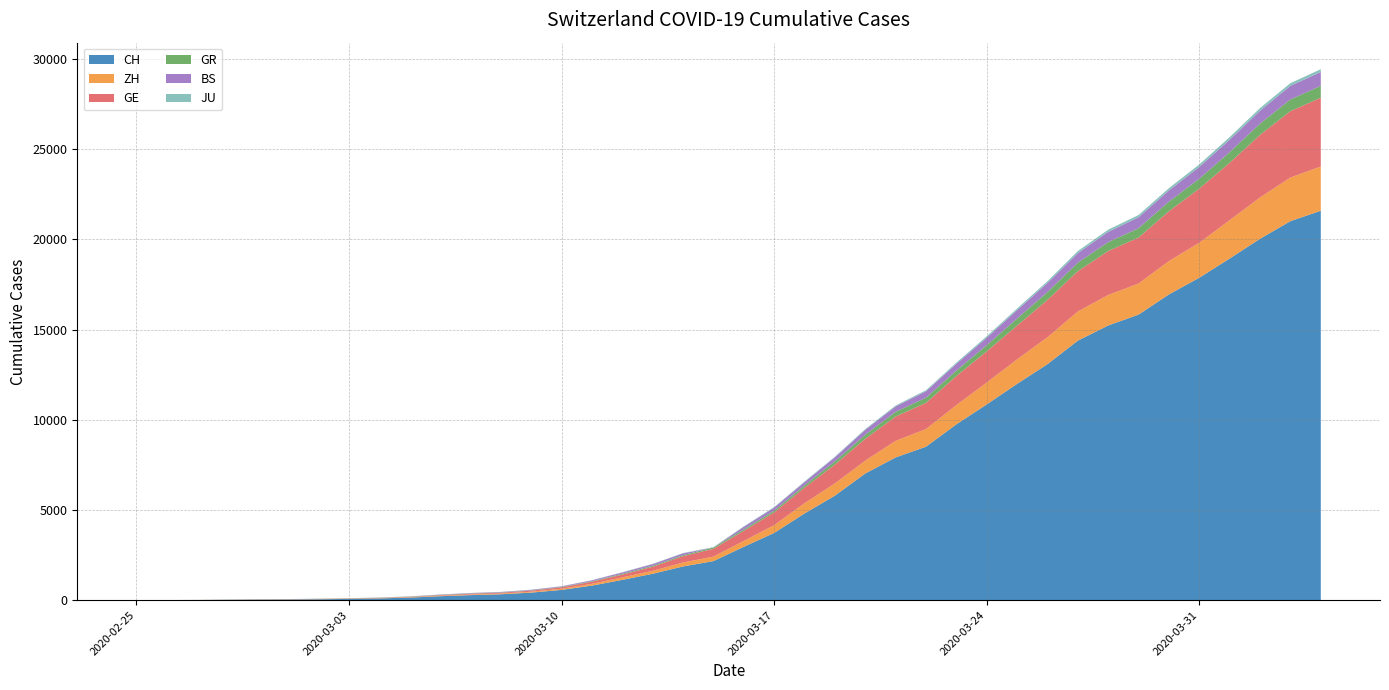

Reading left to right, what are all the values shown in this chart?

CH: 0	4	8	20	30	36	50	69	97	142	219	280	327	419	570	807	1125	1463	1870	2165	2959	3727	4807	5794	7022	7912	8506	9746	10850	11990	13081	14384	15225	15827	16947	17872	18936	20030	21007	21583
ZH: 0	0	2	2	6	7	10	13	15	23	29	34	40	49	62	101	140	163	218	250	326	429	568	679	711	919	978	1067	1213	1358	1490	1617	1691	1723	1849	1937	2126	2290	2418	2451
GE: 0	1	1	5	9	10	11	14	16	20	30	43	45	60	80	114	155	227	351	435	556	710	863	1041	1212	1350	1453	1611	1729	1870	2073	2231	2436	2547	2761	3003	3180	3469	3678	3816
GR: 0	2	2	6	6	6	9	9	12	14	16	17	18	18	22	31	43	53	56	71	84	101	128	182	226	258	284	300	343	393	433	474	495	519	535	547	592	622	649	657
BS: 0	0	1	1	1	1	1	3	3	8	15	21	24	28	33	49	73	92	100	0	143	164	181	220	270	297	356	374	410	462	501	530	569	605	617	653	687	714	754	767
JU: 0	0	1	1	1	1	1	2	2	4	4	5	5	7	7	7	12	17	18	19	25	29	32	36	44	54	61	69	82	92	100	114	119	127	128	140	145	149	149	154